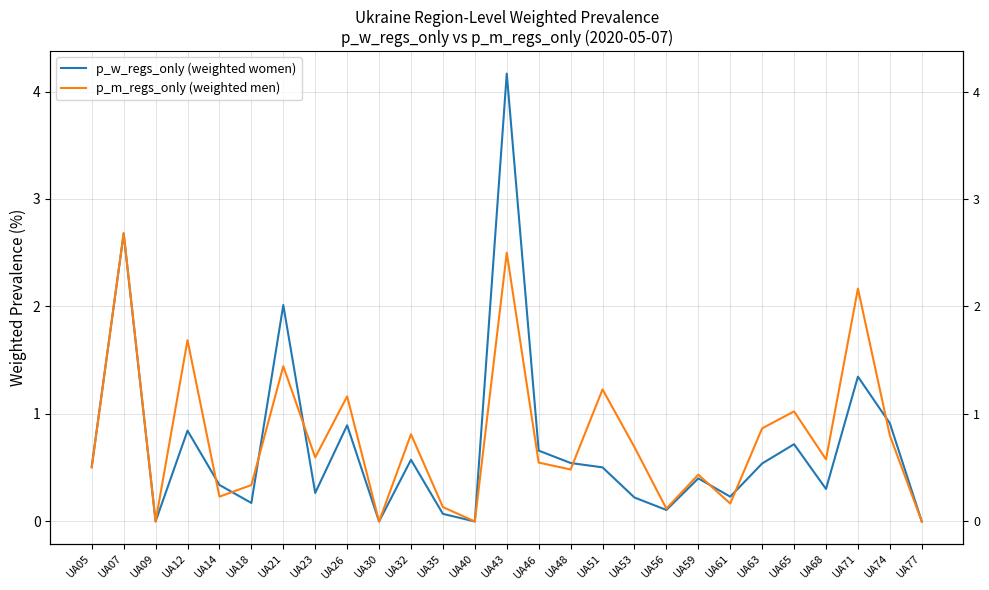

True or false: p_m_regs_only (weighted men) has a value of 0.5 at UA32.

False